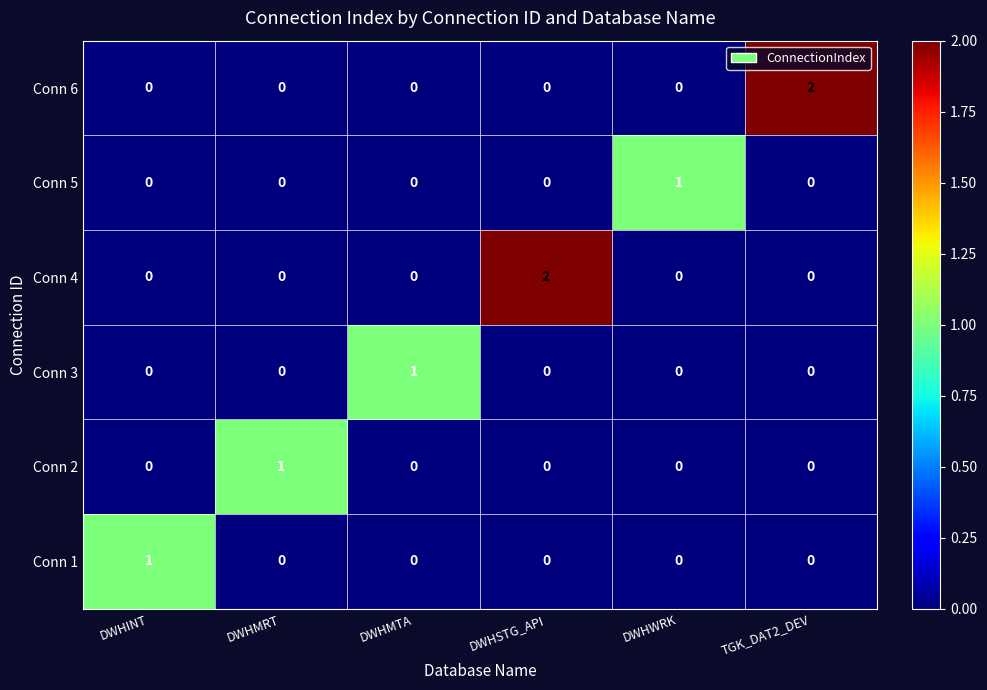

Which series changed the most between DWHSTG_API and DWHWRK?

Conn 4